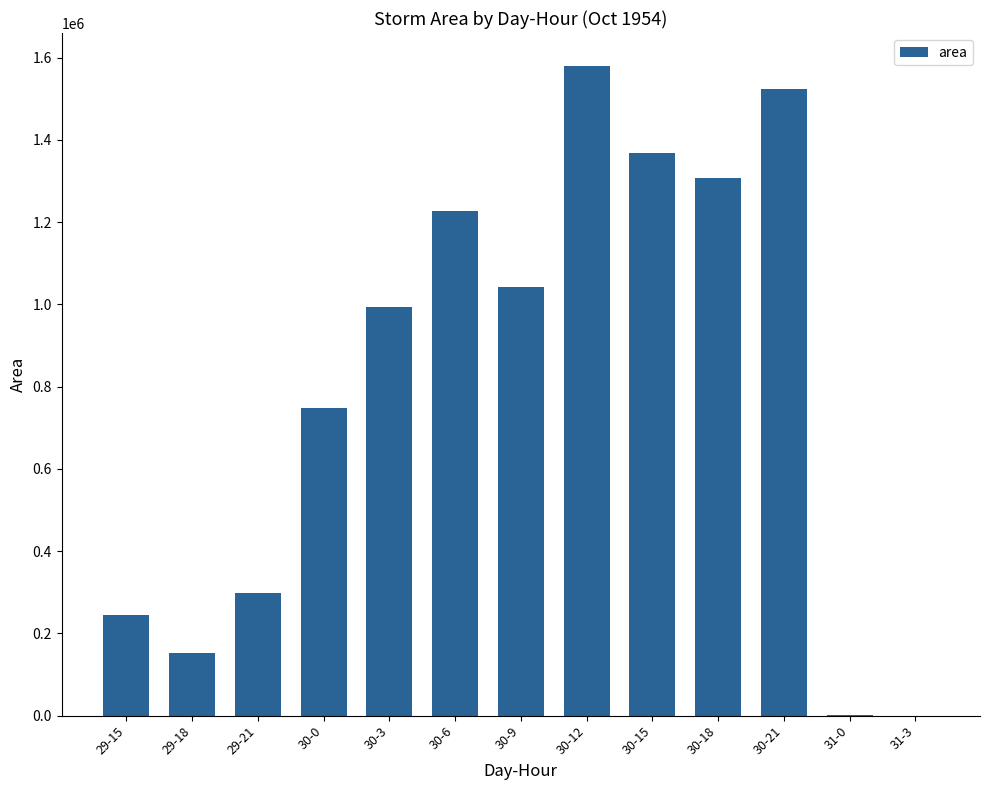

What is the approximate value at 30-0?

747500